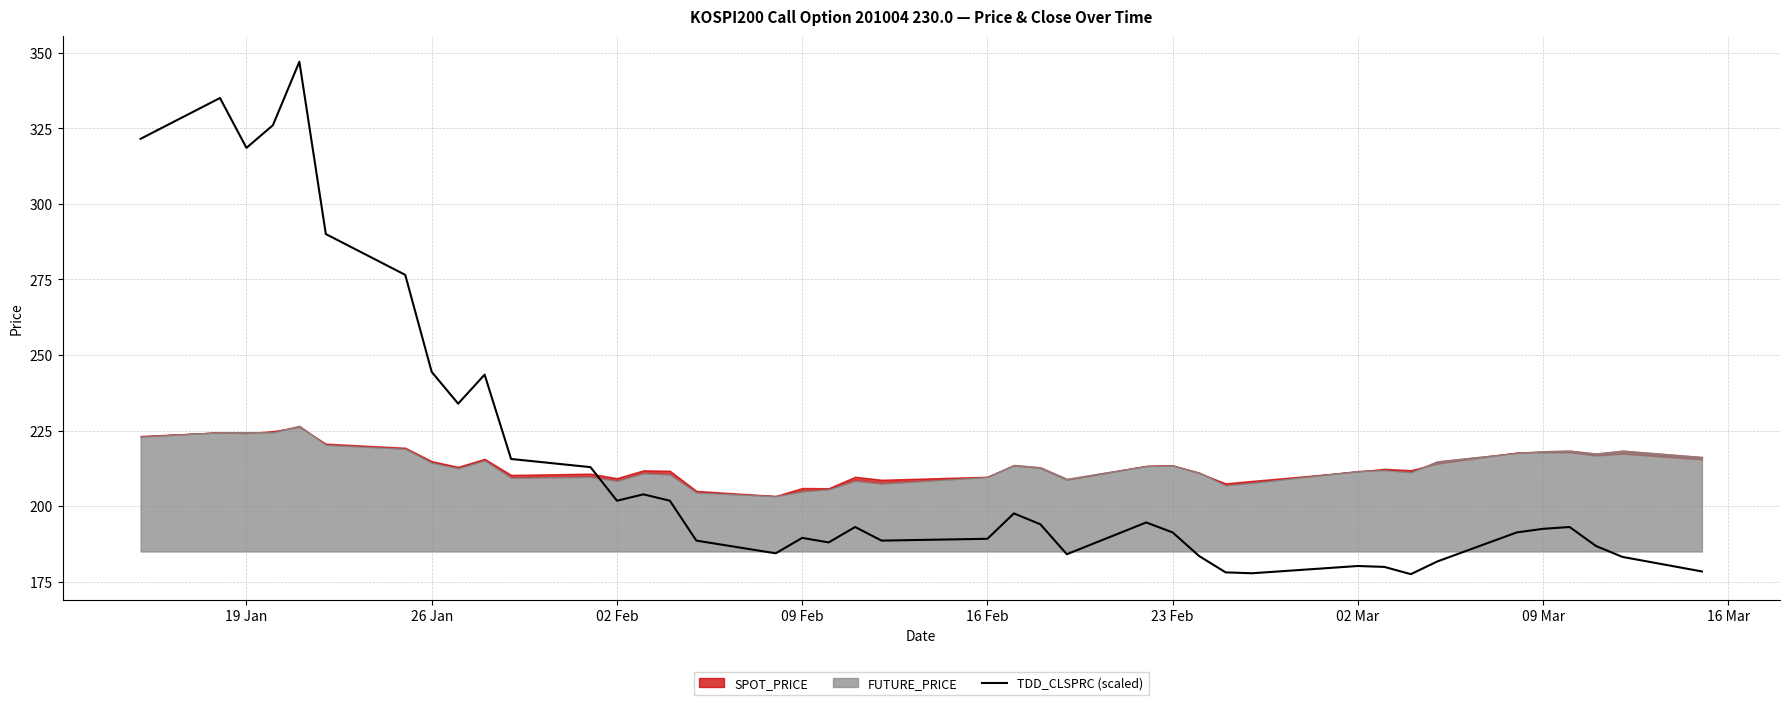

Reading left to right, list all the values displayed in this chart.

321.5	335.0	318.5	326.0	347.0	290.0	276.5	244.4	233.9	243.5	215.6	212.9	201.8	203.9	201.8	188.6	184.4	189.5	188.0	193.1	188.6	189.2	197.6	194.0	184.1	194.6	191.3	183.5	178.1	177.8	180.2	179.9	177.5	181.7	191.3	192.5	193.1	186.8	183.2	178.4